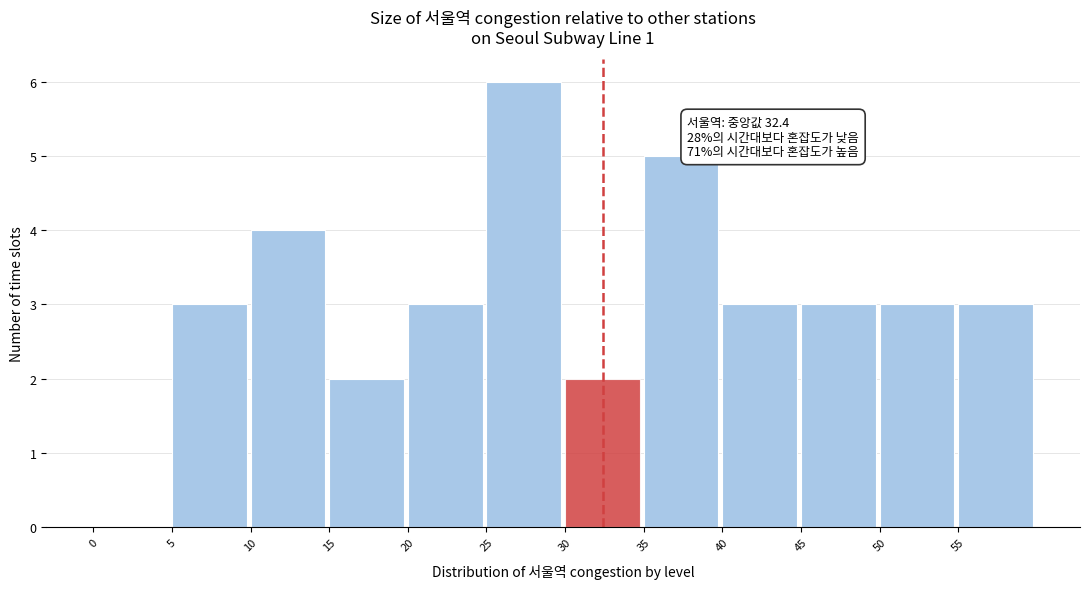

Over which range of the x-axis is the bar tallest?

25 to 30